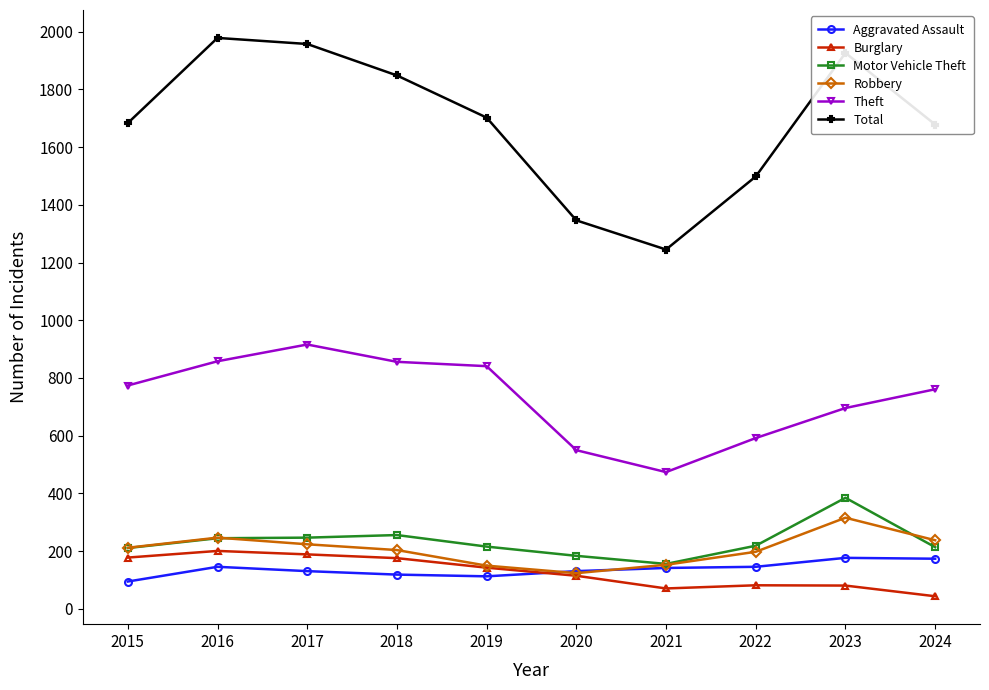

What are all the series names shown in the legend?

Aggravated Assault, Burglary, Motor Vehicle Theft, Robbery, Theft, Total